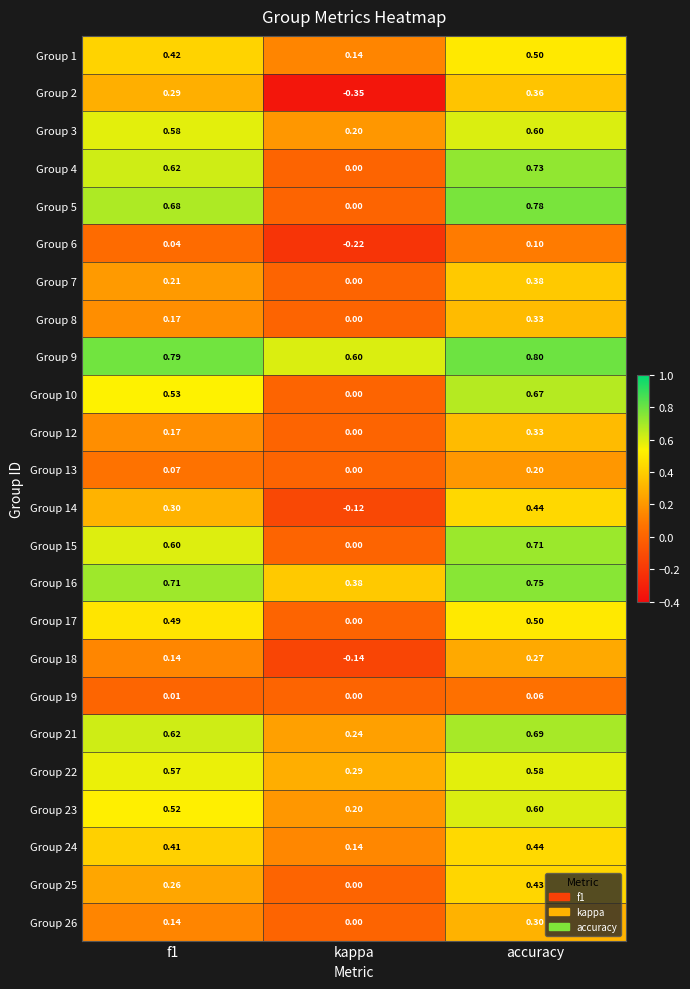

At how many categories does at least one series exceed 0?

3